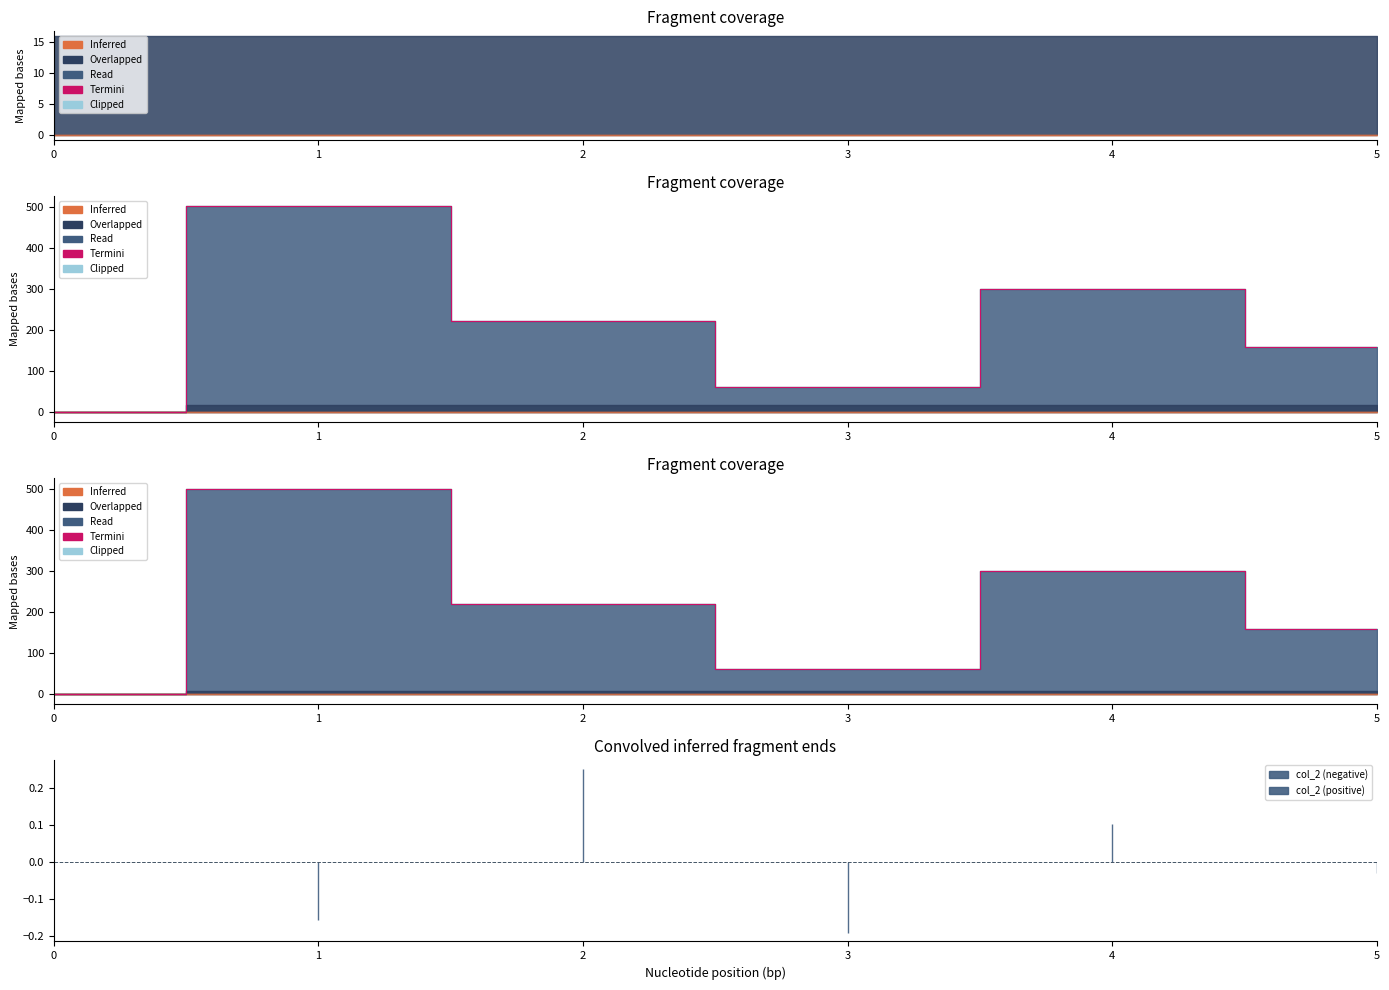

At which category does the data reach its first local valley?

3